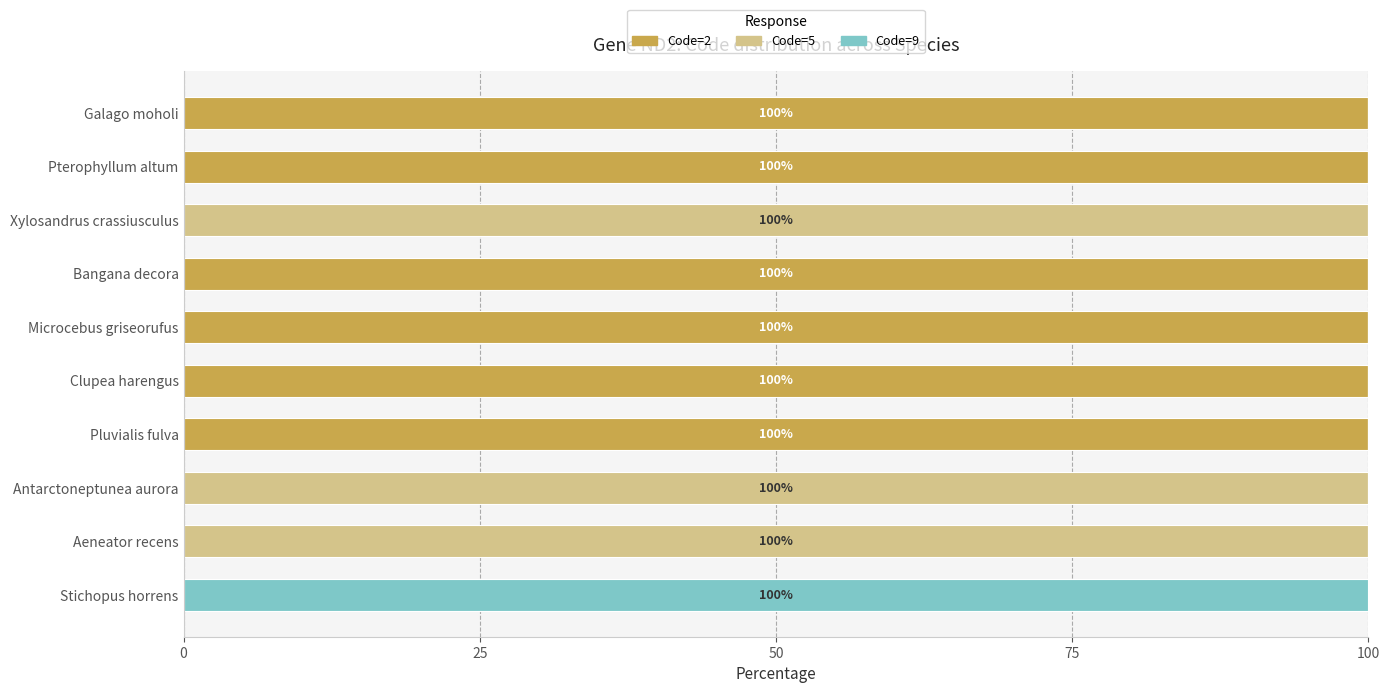

What is the total value across all series at Microcebus griseorufus?

100